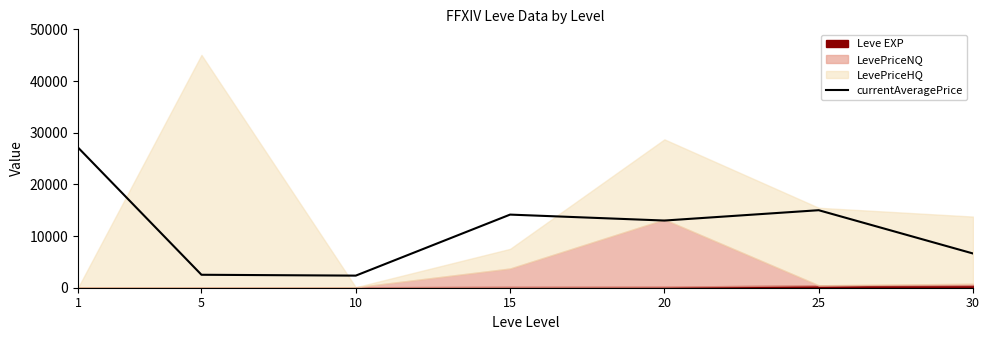

How many lines are shown in the chart?

1